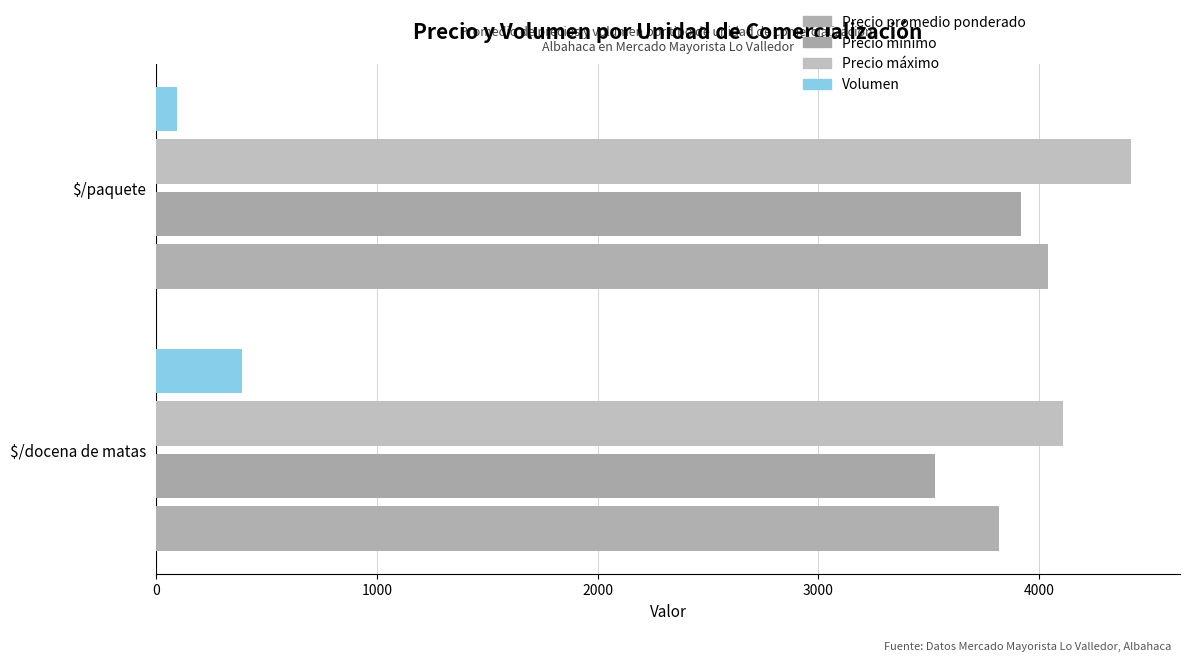

Count the number of categories in the chart.

2